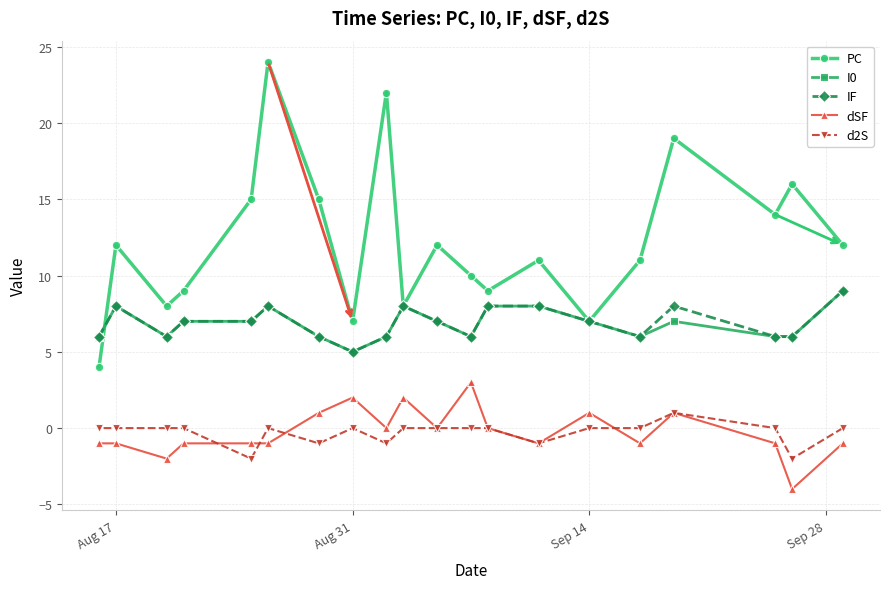

Which series has the largest total across all categories?

PC